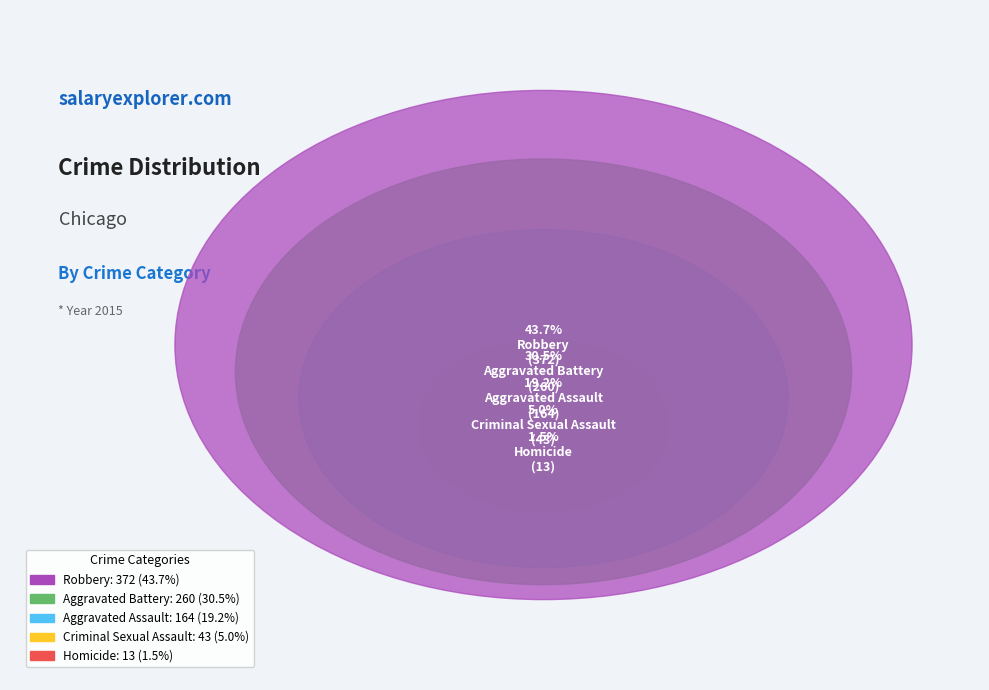

Between Aggravated Assault and Criminal Sexual Assault, which is larger?

Aggravated Assault